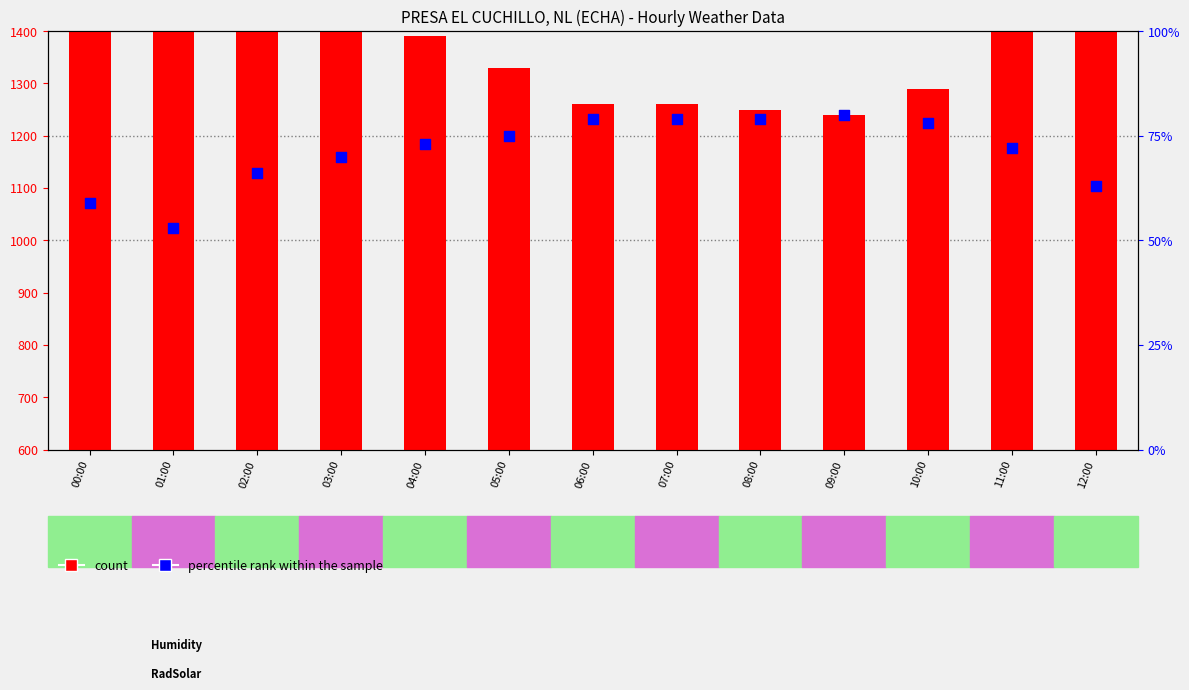

What is the total value across all series at 06:00?

739.0